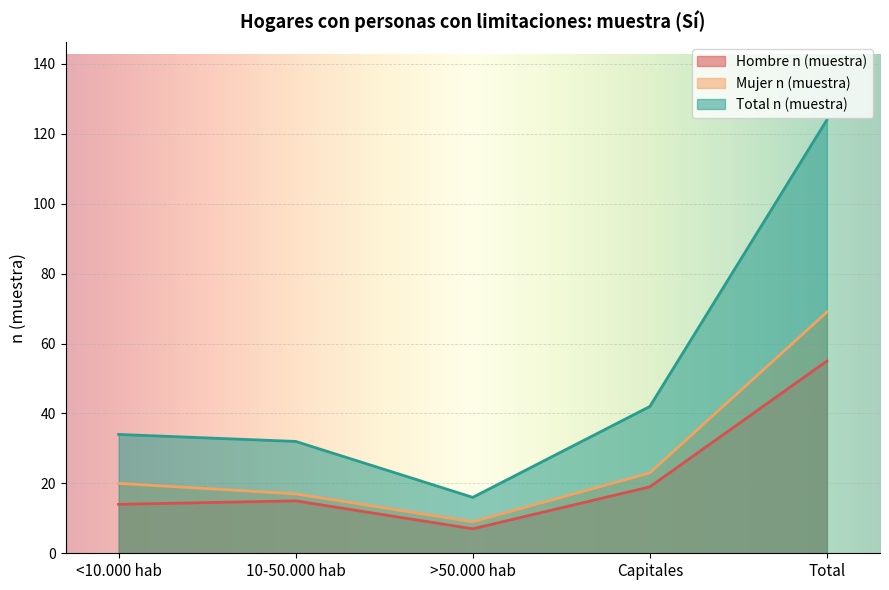

Reading left to right, list all the values displayed in this chart.

Hombre n (muestra): 14	15	7	19	55
Mujer n (muestra): 20	17	9	23	69
Total n (muestra): 34	32	16	42	124